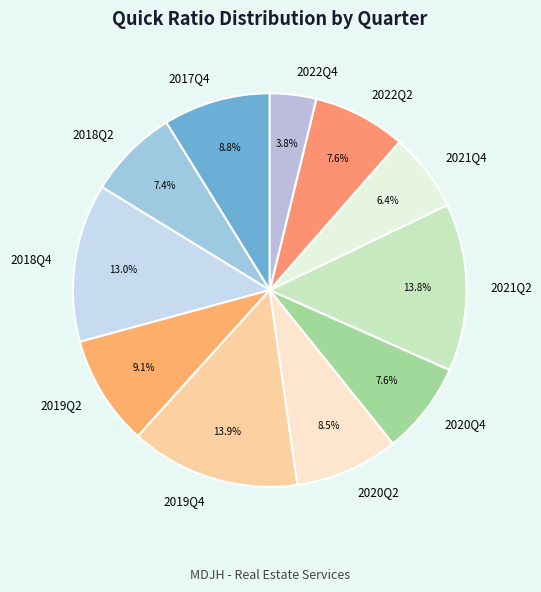

To the nearest percent, what is the difference between the largest and smallest slice percentages?

10%